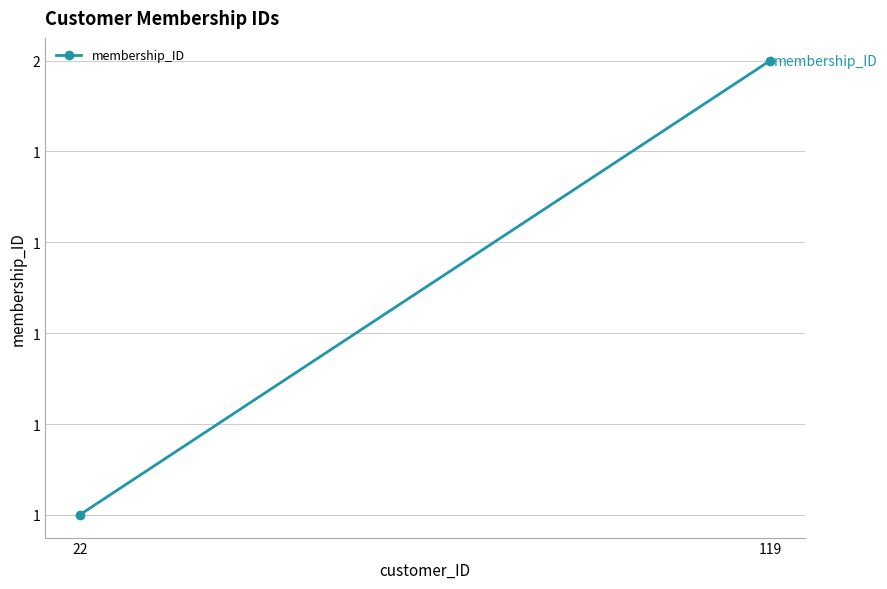

How many values are below 2?

1